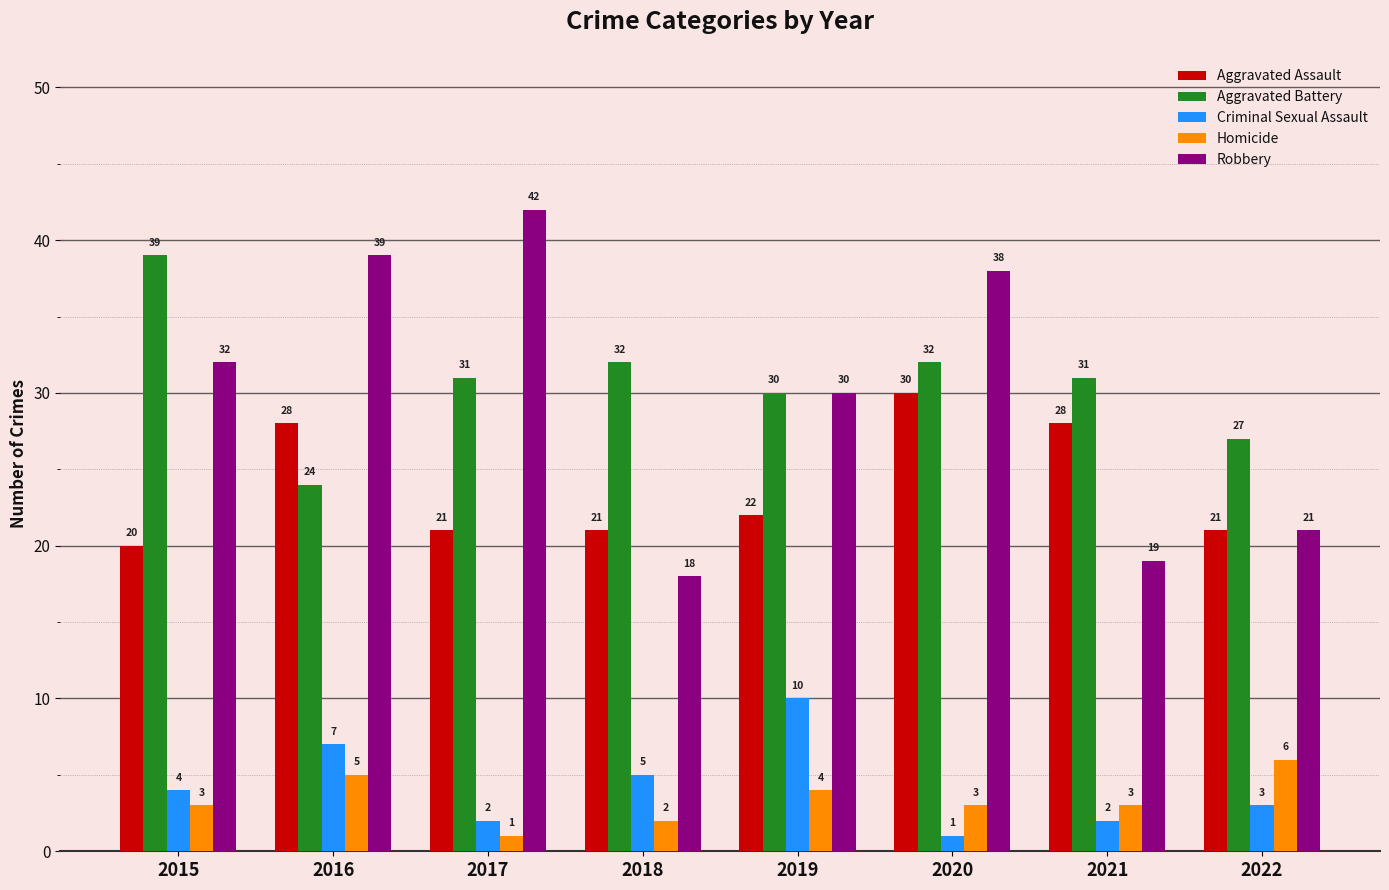

What are all the series names shown in the legend?

Aggravated Assault, Aggravated Battery, Criminal Sexual Assault, Homicide, Robbery